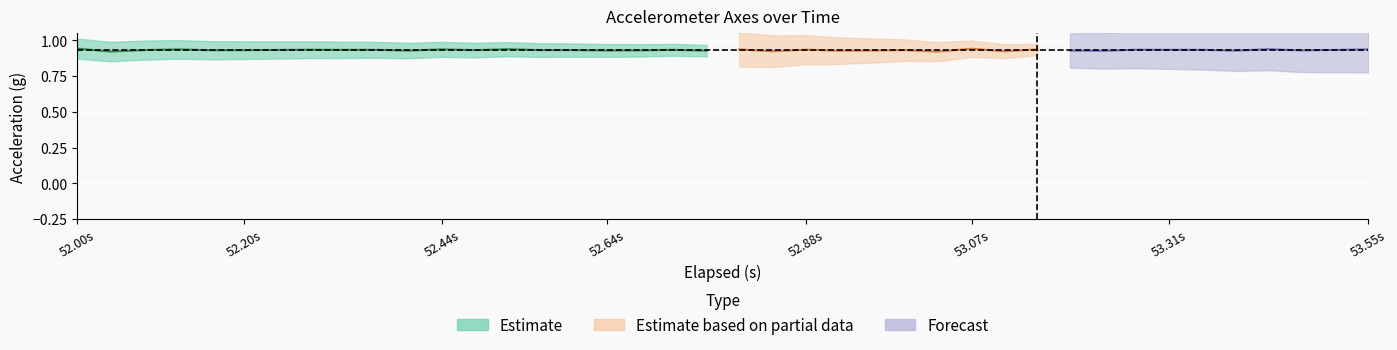

How many distinct data groups are displayed?

3